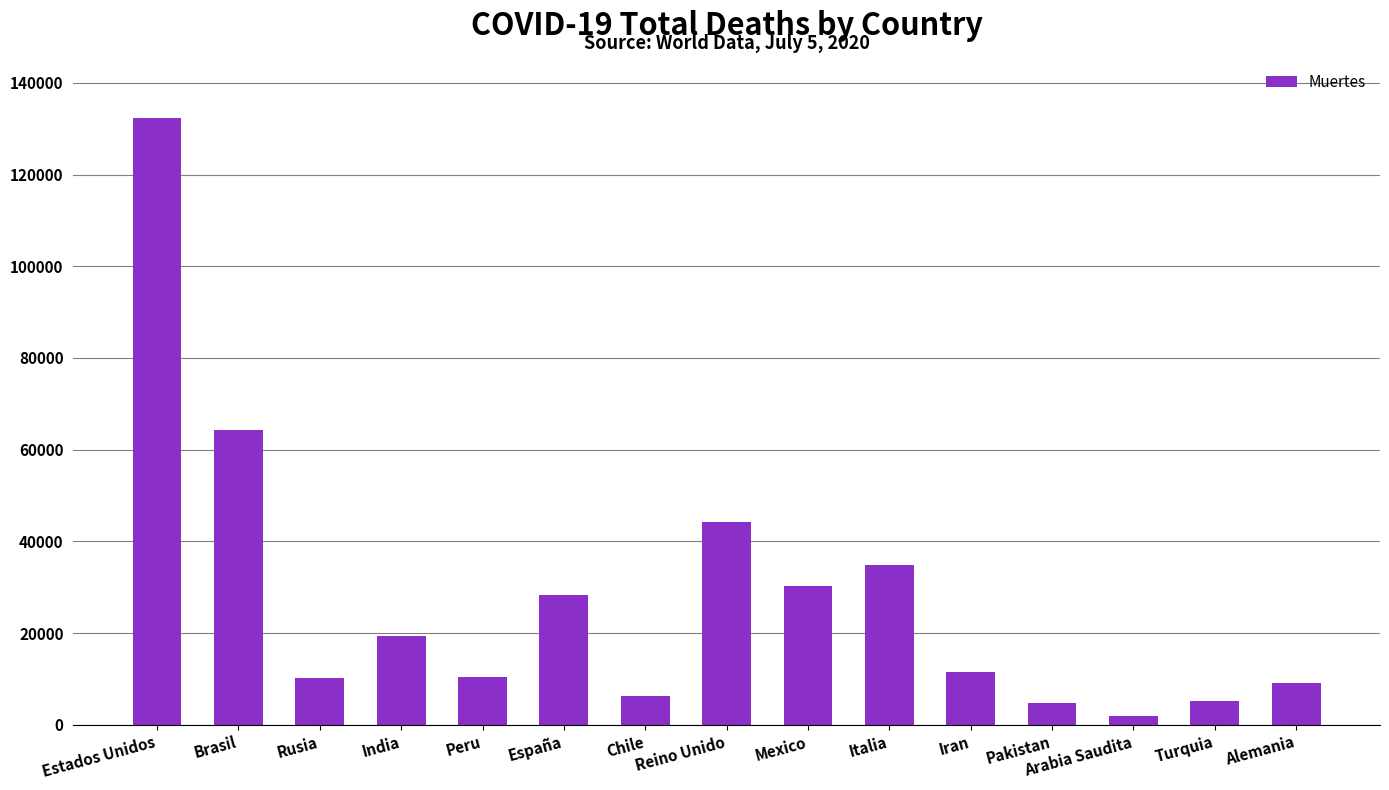

How many values are below 11571?

7